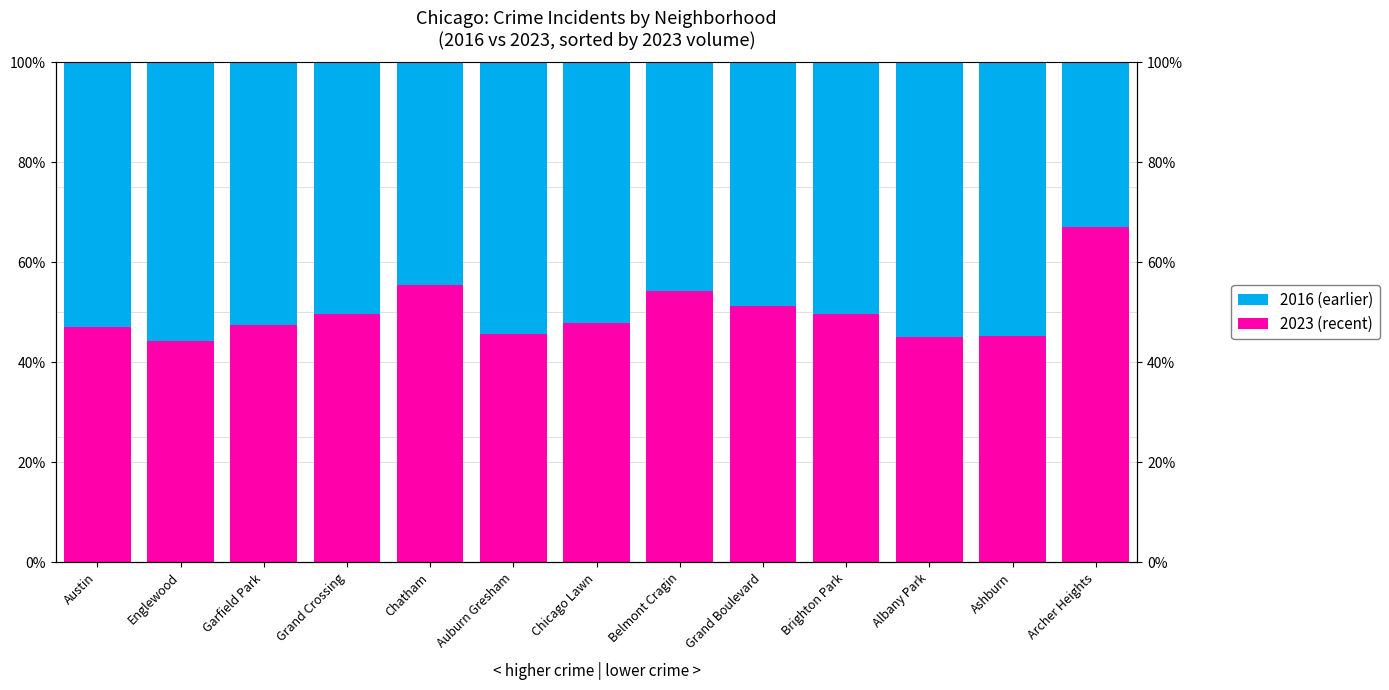

Count the 2023 (recent) values in the range 0 to 1.

13